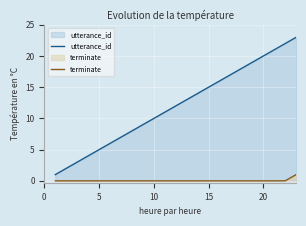

Rank the series at 15 from lowest to highest value.

terminate, utterance_id